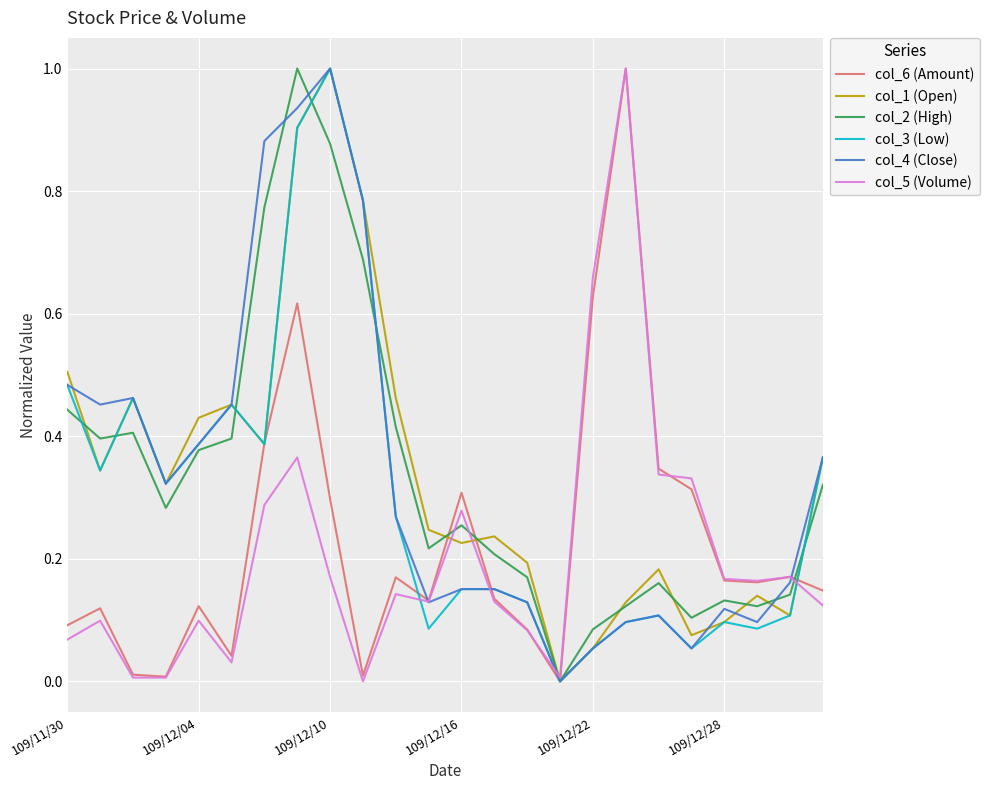

At how many categories does at least one series exceed 0?

24